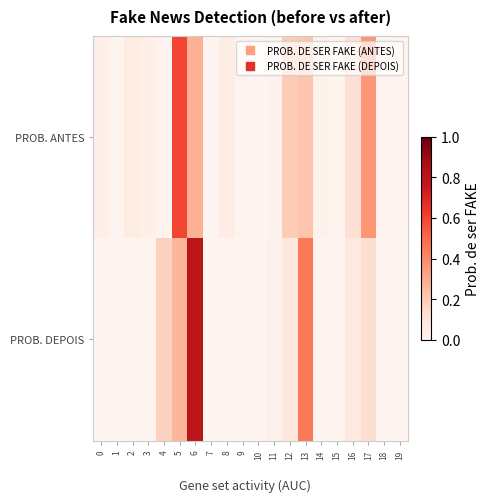

List the series in order of their peak value, lowest first.

PROB. ANTES, PROB. DEPOIS